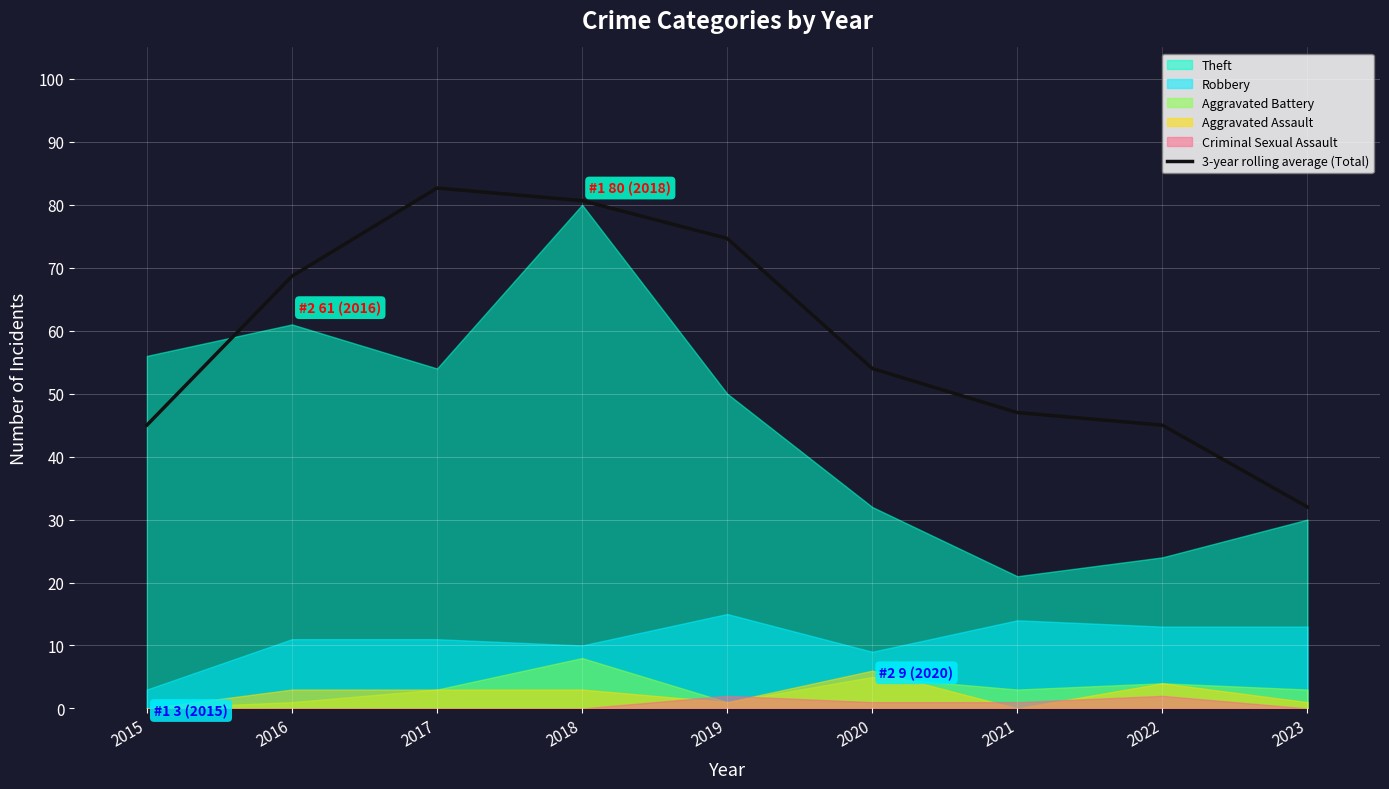

Is it true that 3-year rolling average (Total) equals 26.9 at 2015?

False